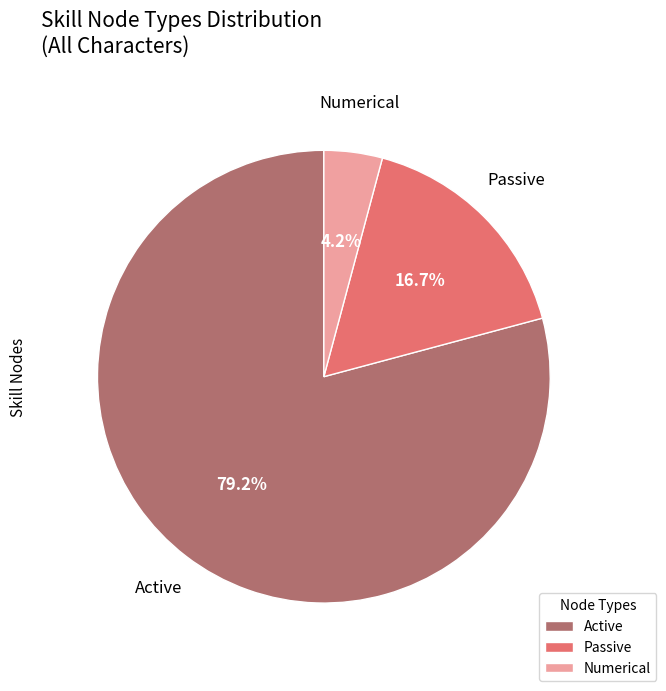

Which slice is the smallest?

Numerical